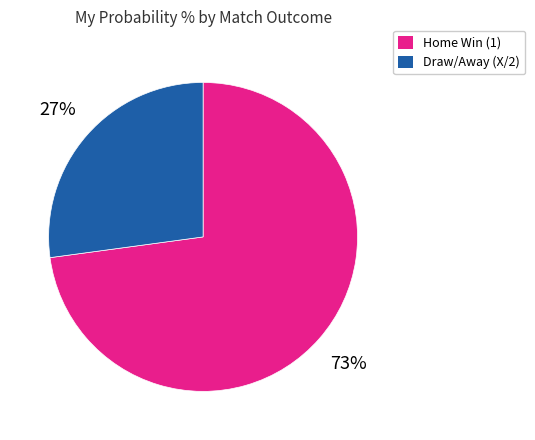

To the nearest percent, what is the difference between the largest and smallest slice percentages?

46%